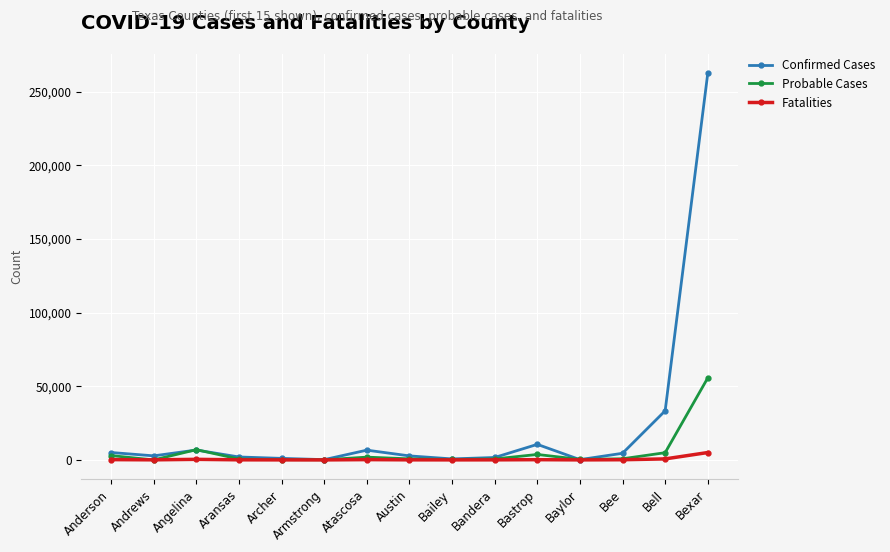

How many categories are shown in the chart?

15